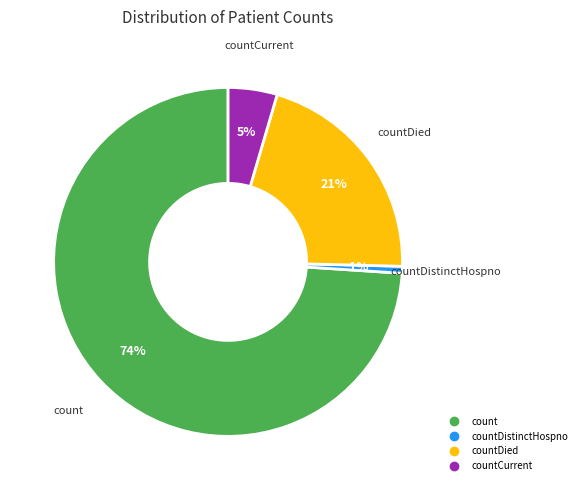

To the nearest percent, what is the average slice percentage?

25%